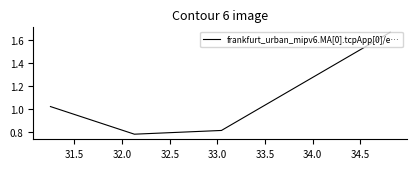

What is the average value?

1.1